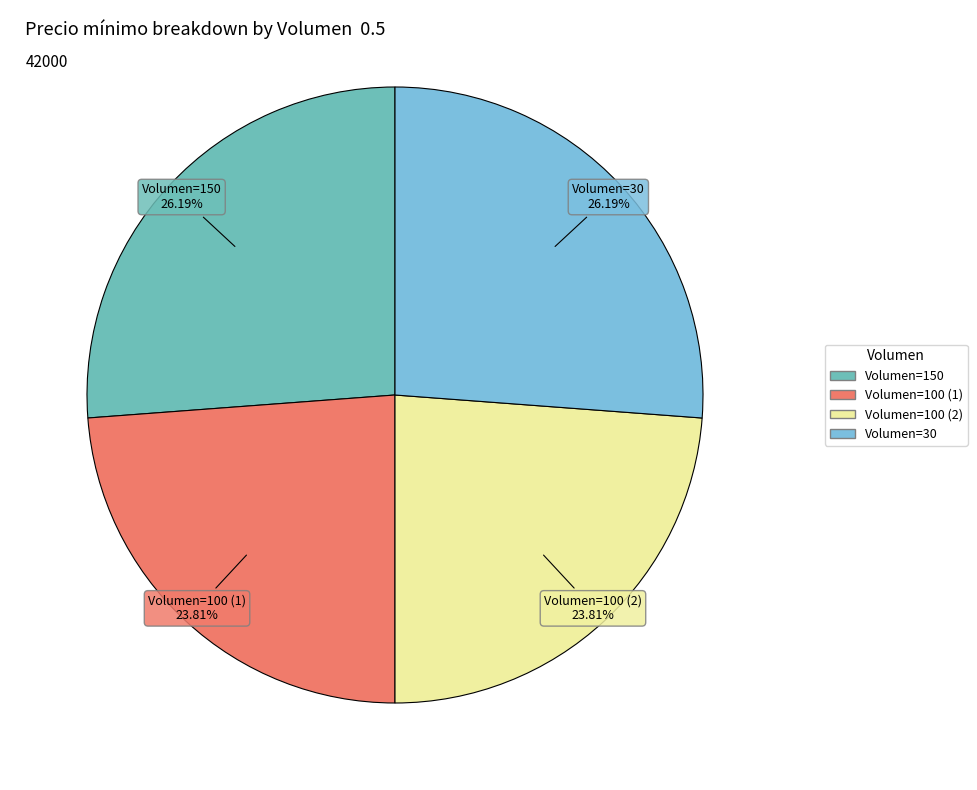

Is there any slice that represents more than half of the pie?

No